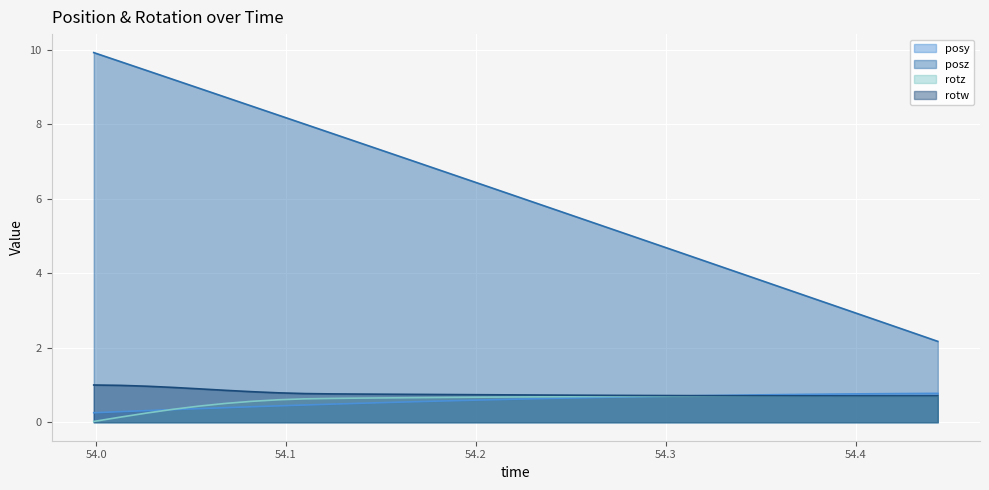

Which category has the highest value across all series?

53.99878